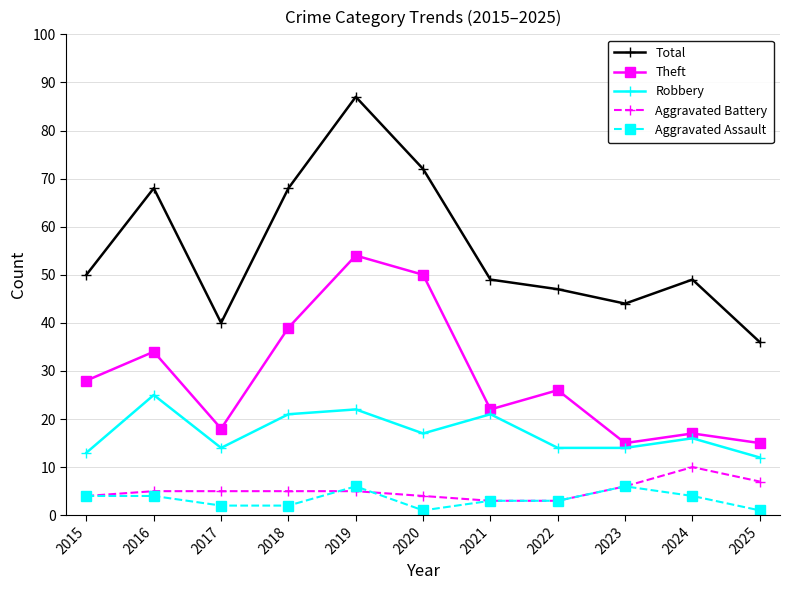

At which label does Total reach its minimum?

2025